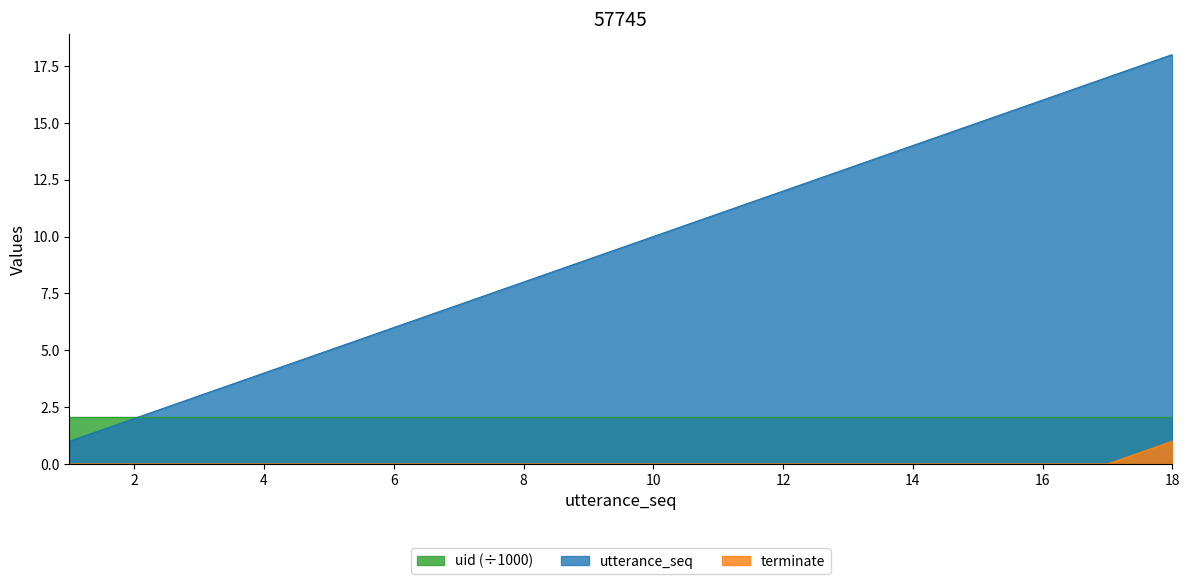

What is the difference between the utterance_seq values at 14 and 15?

1